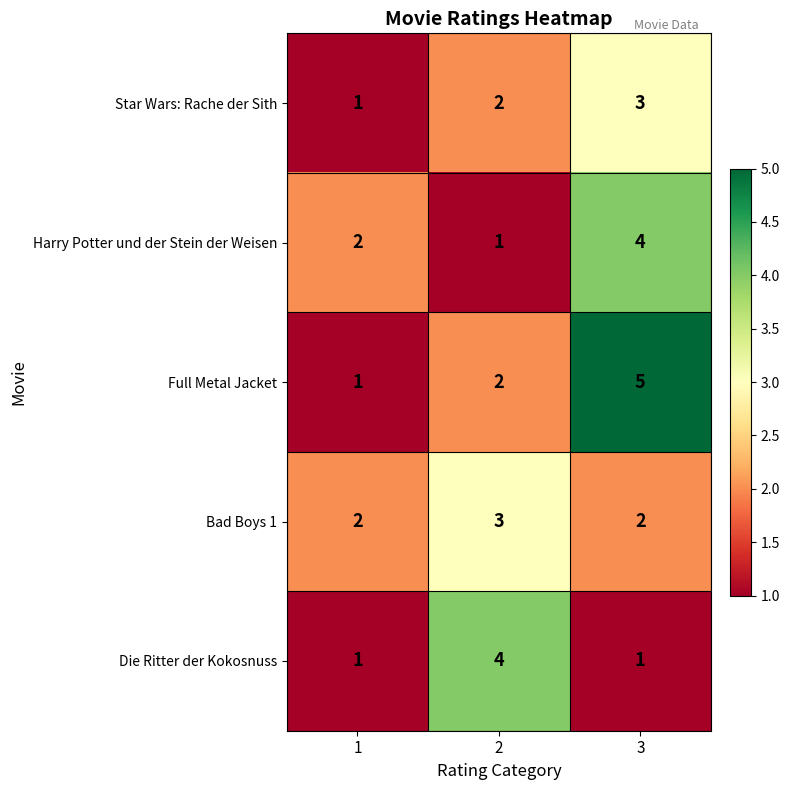

What value does the Full Metal Jacket series have at 3?

5